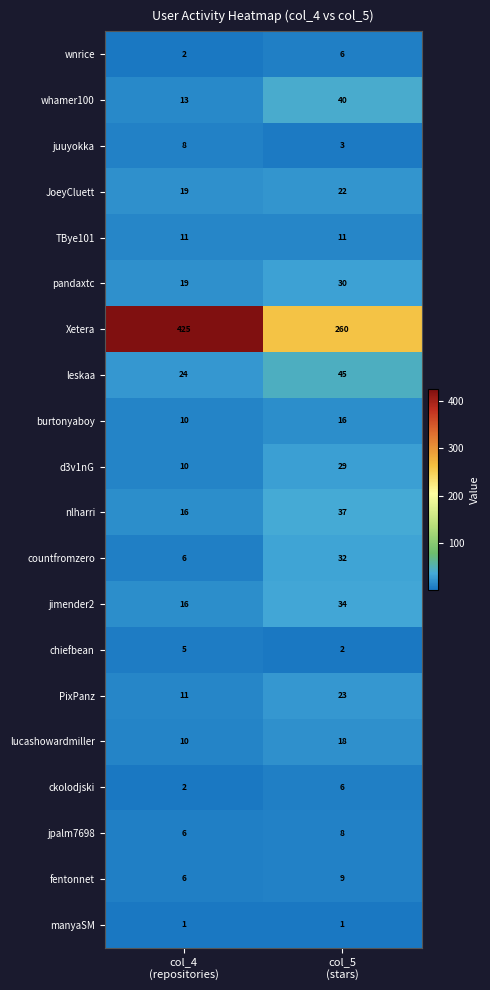

Which series has the largest total across all categories?

Xetera